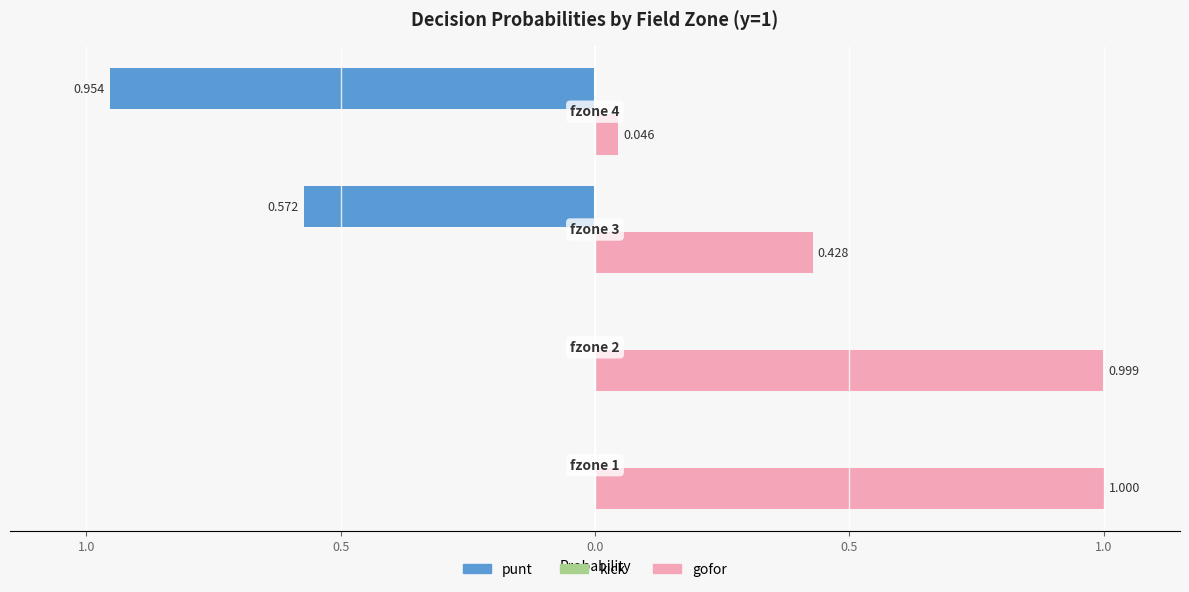

How many bars are there in total?

12